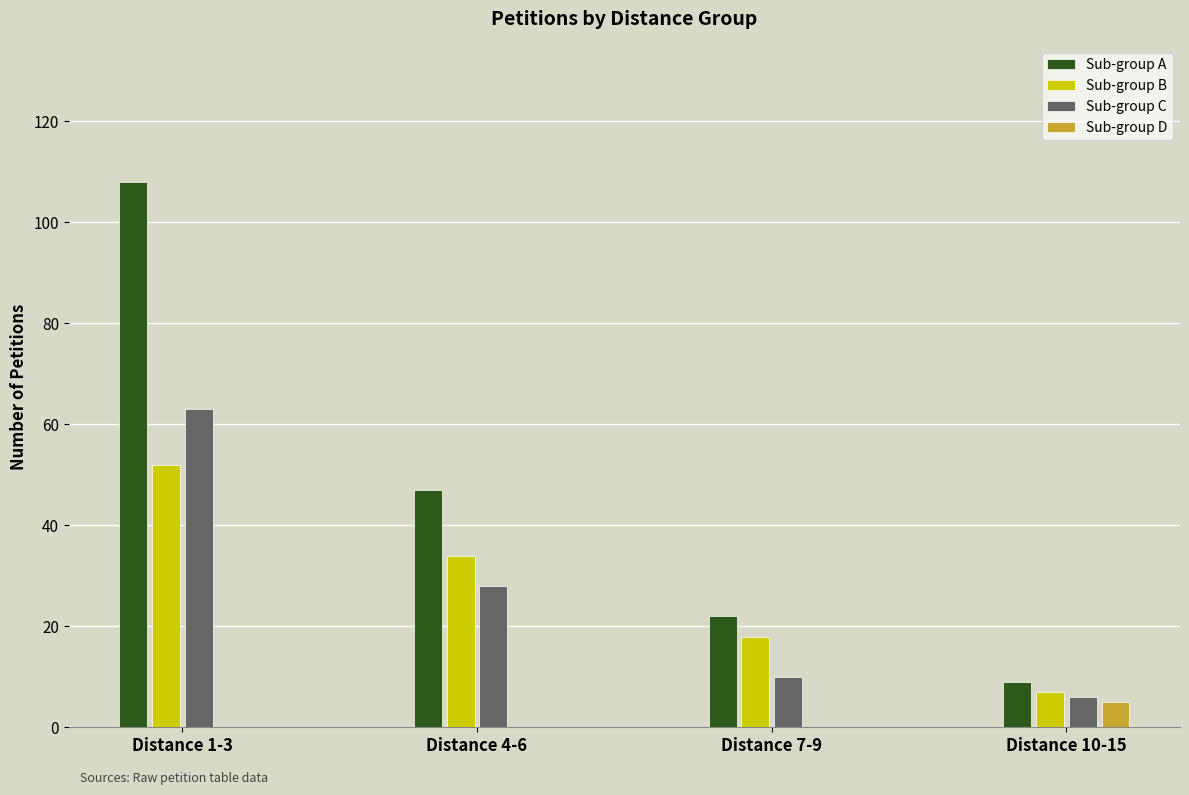

What is the sum of the Sub-group B values at Distance 10-15 and Distance 1-3?

59